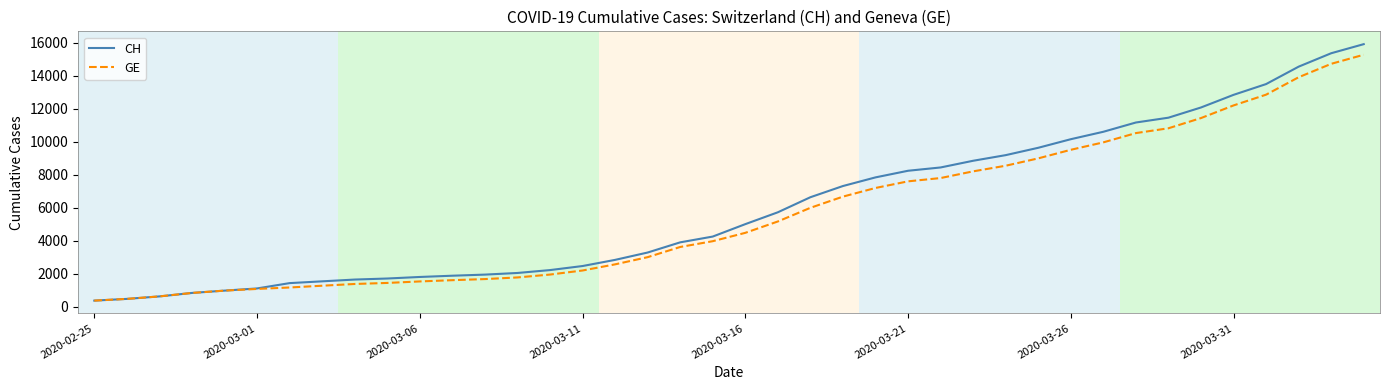

What is the minimum value shown in the chart?

375